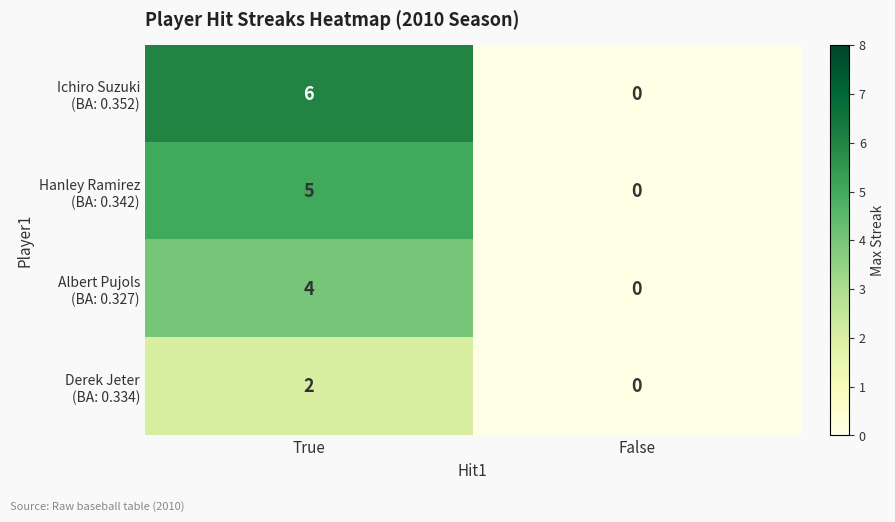

At which category is the sum across all series the highest?

True